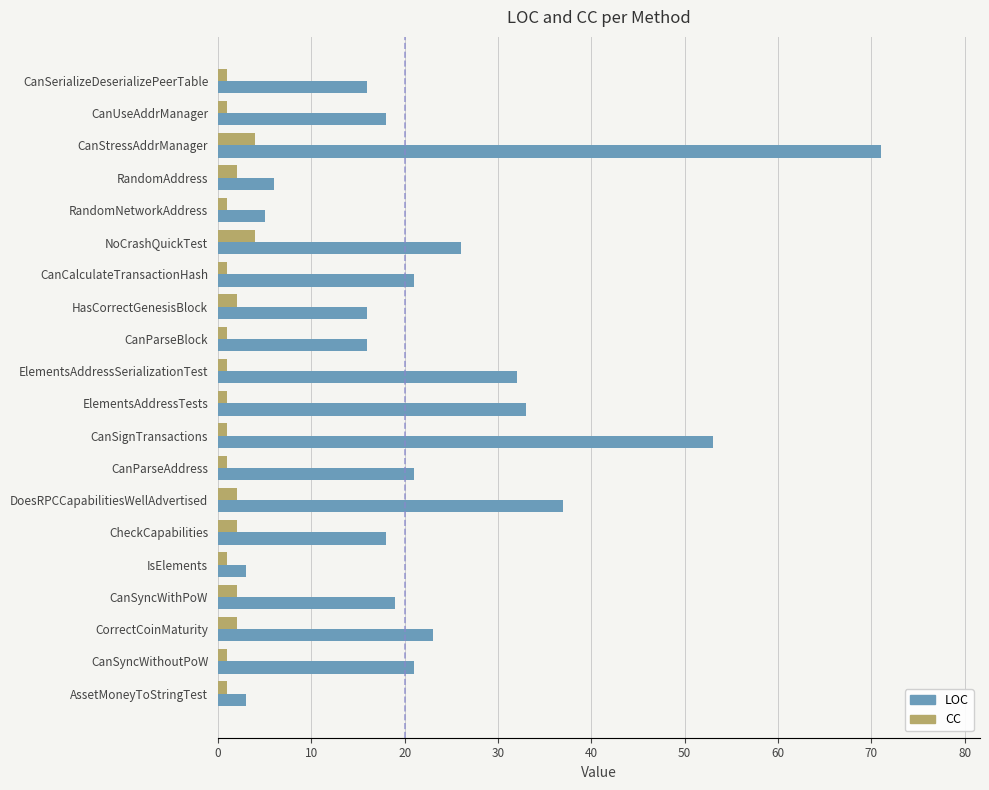

List the series in order of their overall mean, highest first.

LOC, CC